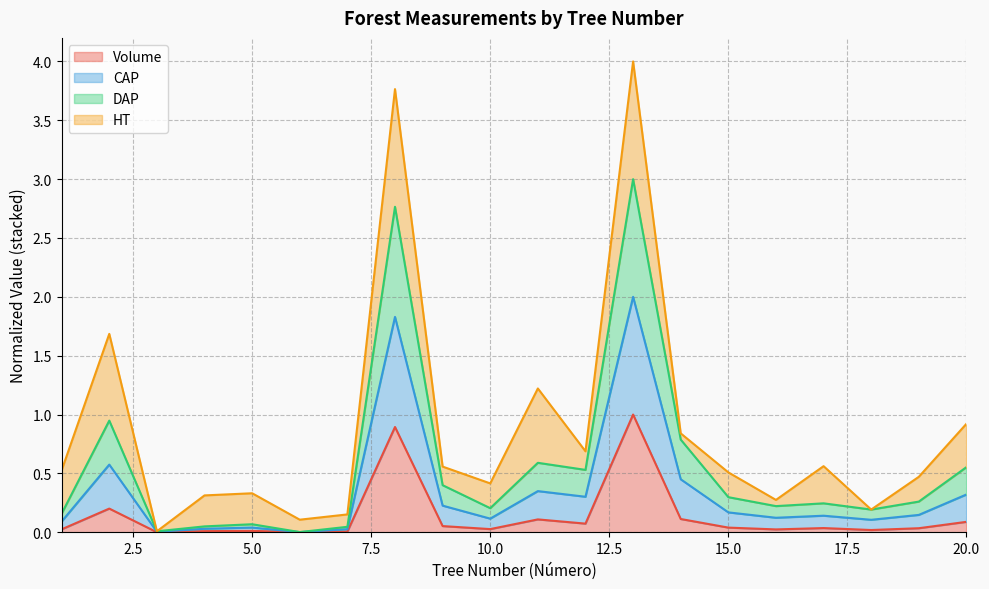

At which label does Volume reach its minimum?

3